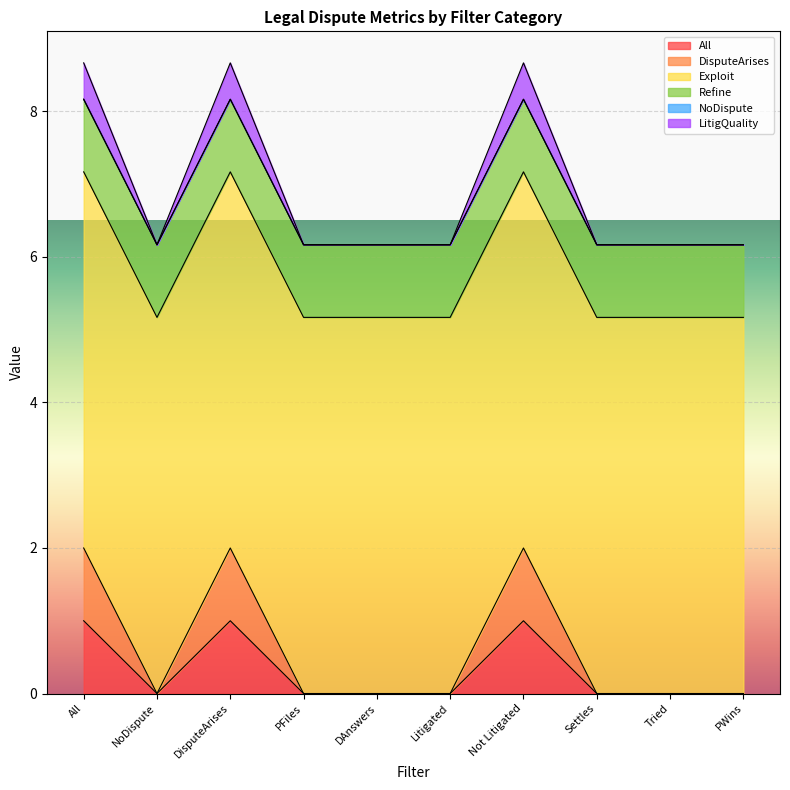

How many categories are shown in the chart?

10